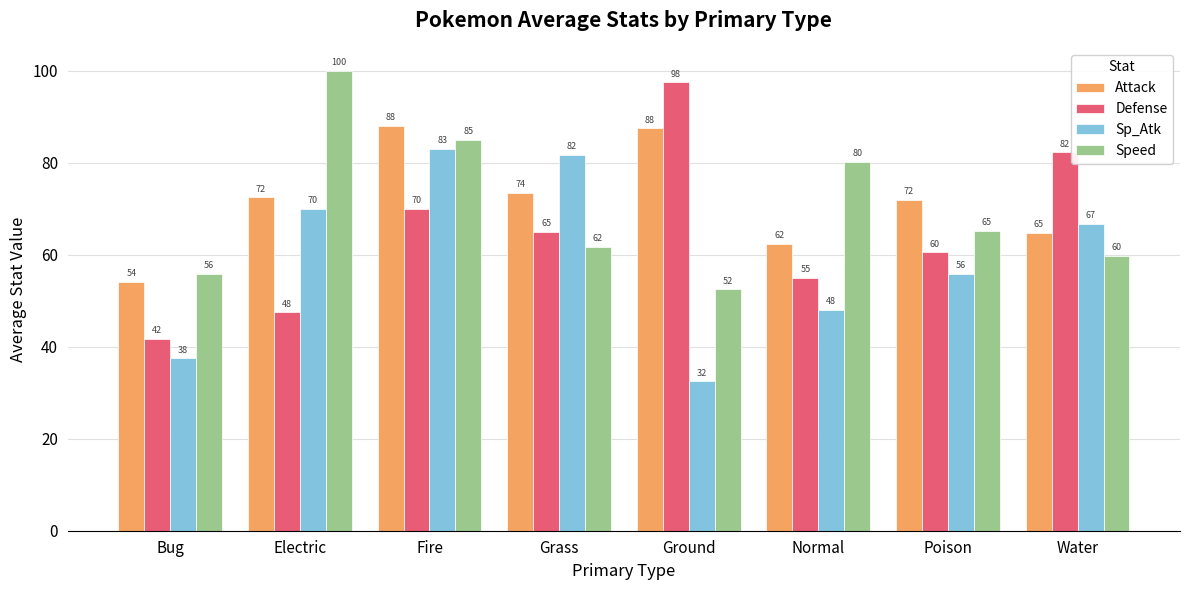

At which category is the sum across all series the highest?

Fire